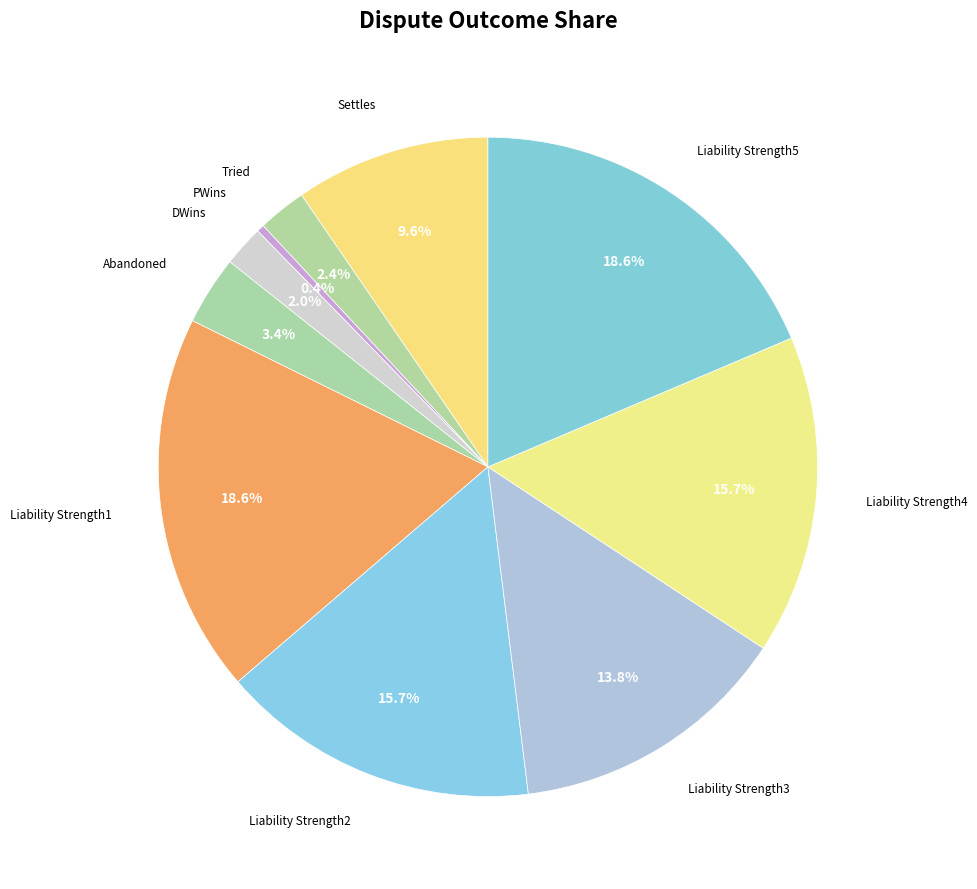

How many slices are in this pie chart?

10